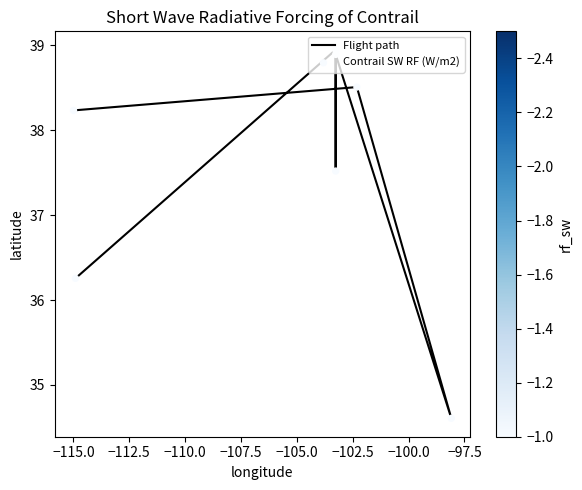

Is the value of Contrail SW RF (W/m2) at −102.5 greater than the value of Flight path at −107.5?

No